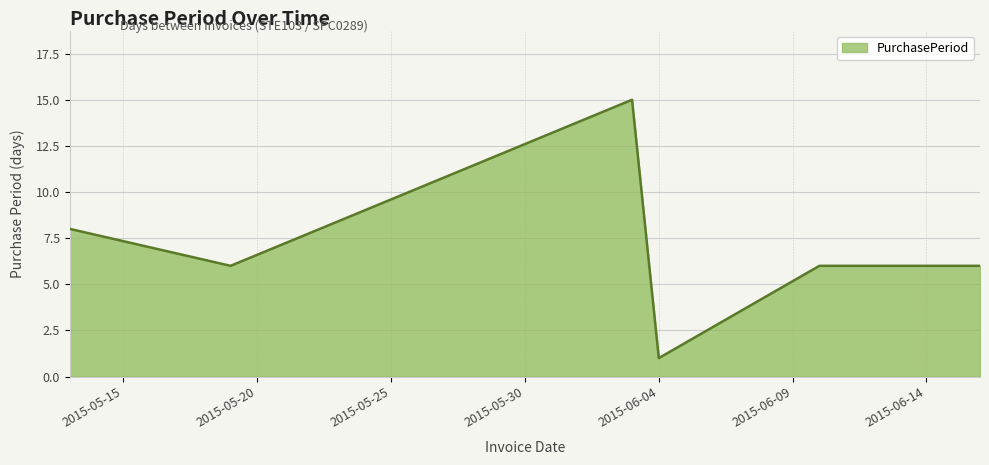

What is the average value?

7